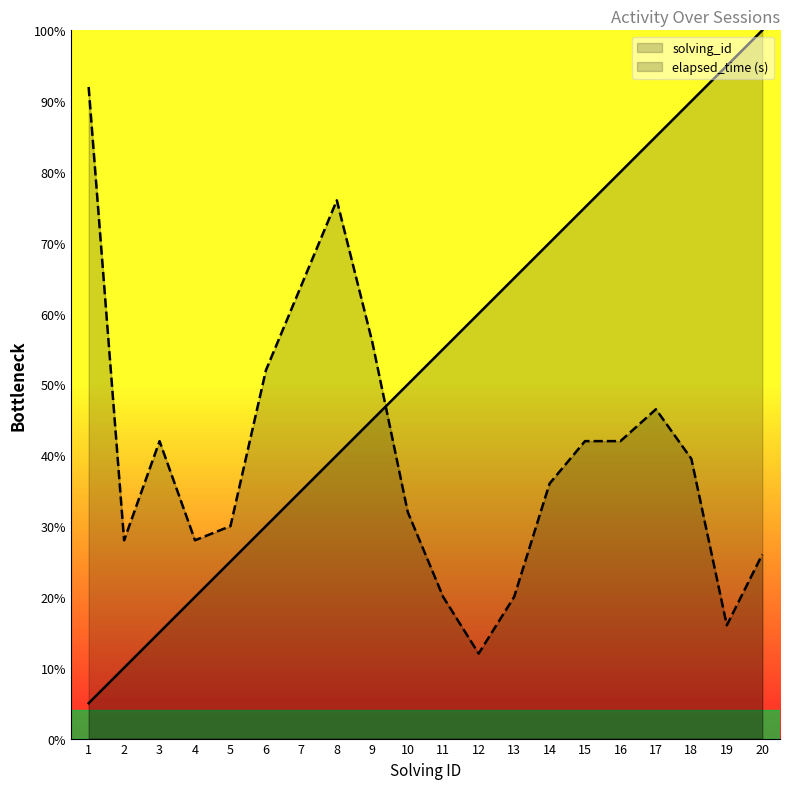

Read the elapsed_time value at 11.

10.0